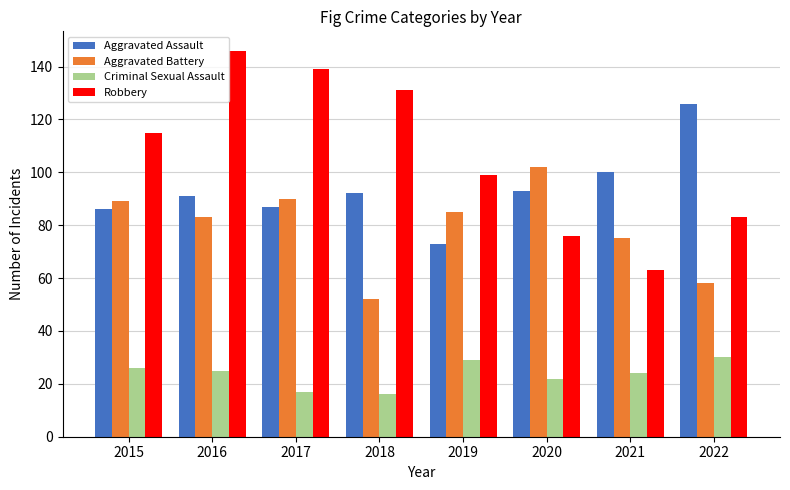

What is the greatest value displayed?

146